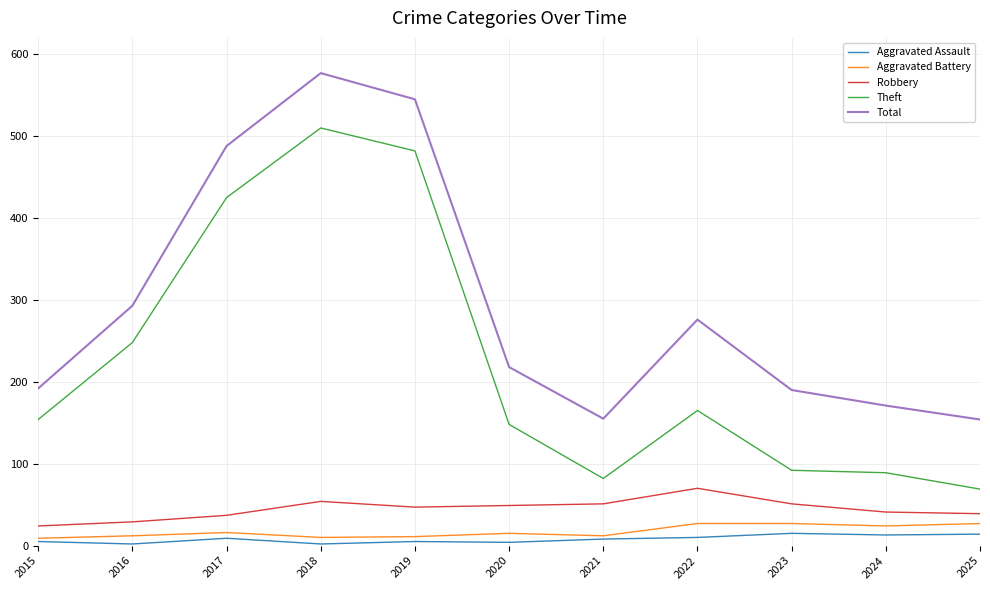

What is the maximum value for Theft?

510